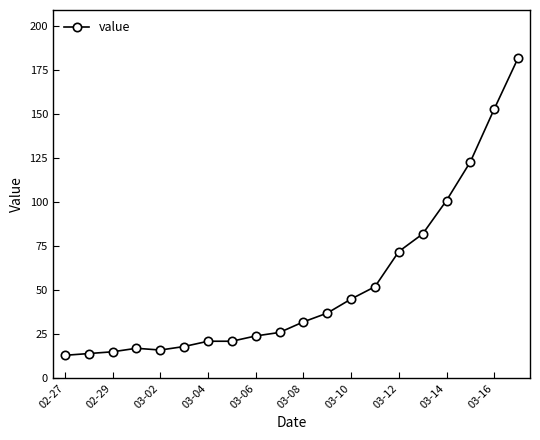

What is the difference between the maximum and minimum values?

169